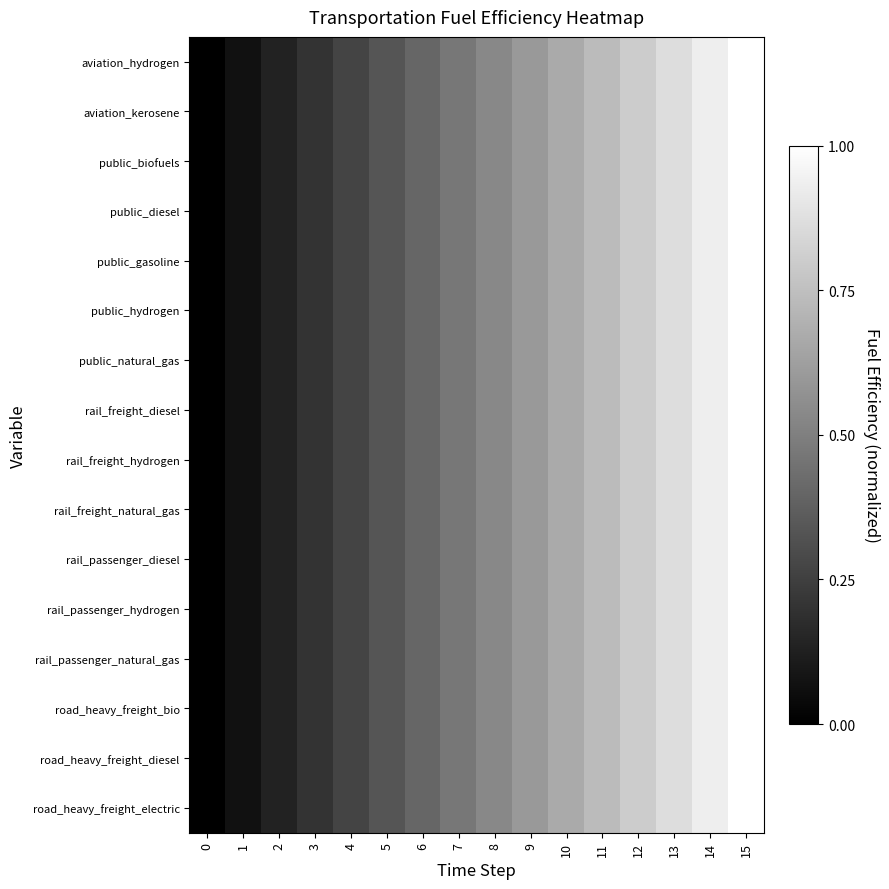

Reading left to right, list all the values displayed in this chart.

row_0: 0=0.0	1=0.1	2=0.1	3=0.2	4=0.3	5=0.3	6=0.4	7=0.5	8=0.5	9=0.6	10=0.7	11=0.7	12=0.8	13=0.9	14=0.9	15=1.0
row_1: 0=0.0	1=0.1	2=0.1	3=0.2	4=0.3	5=0.3	6=0.4	7=0.5	8=0.5	9=0.6	10=0.7	11=0.7	12=0.8	13=0.9	14=0.9	15=1.0
row_2: 0=0.0	1=0.1	2=0.1	3=0.2	4=0.3	5=0.3	6=0.4	7=0.5	8=0.5	9=0.6	10=0.7	11=0.7	12=0.8	13=0.9	14=0.9	15=1.0
row_3: 0=0.0	1=0.1	2=0.1	3=0.2	4=0.3	5=0.3	6=0.4	7=0.5	8=0.5	9=0.6	10=0.7	11=0.7	12=0.8	13=0.9	14=0.9	15=1.0
row_4: 0=0.0	1=0.1	2=0.1	3=0.2	4=0.3	5=0.3	6=0.4	7=0.5	8=0.5	9=0.6	10=0.7	11=0.7	12=0.8	13=0.9	14=0.9	15=1.0
row_5: 0=0.0	1=0.1	2=0.1	3=0.2	4=0.3	5=0.3	6=0.4	7=0.5	8=0.5	9=0.6	10=0.7	11=0.7	12=0.8	13=0.9	14=0.9	15=1.0
row_6: 0=0.0	1=0.1	2=0.1	3=0.2	4=0.3	5=0.3	6=0.4	7=0.5	8=0.5	9=0.6	10=0.7	11=0.7	12=0.8	13=0.9	14=0.9	15=1.0
row_7: 0=0.0	1=0.1	2=0.1	3=0.2	4=0.3	5=0.3	6=0.4	7=0.5	8=0.5	9=0.6	10=0.7	11=0.7	12=0.8	13=0.9	14=0.9	15=1.0
row_8: 0=0.0	1=0.1	2=0.1	3=0.2	4=0.3	5=0.3	6=0.4	7=0.5	8=0.5	9=0.6	10=0.7	11=0.7	12=0.8	13=0.9	14=0.9	15=1.0
row_9: 0=0.0	1=0.1	2=0.1	3=0.2	4=0.3	5=0.3	6=0.4	7=0.5	8=0.5	9=0.6	10=0.7	11=0.7	12=0.8	13=0.9	14=0.9	15=1.0
row_10: 0=0.0	1=0.1	2=0.1	3=0.2	4=0.3	5=0.3	6=0.4	7=0.5	8=0.5	9=0.6	10=0.7	11=0.7	12=0.8	13=0.9	14=0.9	15=1.0
row_11: 0=0.0	1=0.1	2=0.1	3=0.2	4=0.3	5=0.3	6=0.4	7=0.5	8=0.5	9=0.6	10=0.7	11=0.7	12=0.8	13=0.9	14=0.9	15=1.0
row_12: 0=0.0	1=0.1	2=0.1	3=0.2	4=0.3	5=0.3	6=0.4	7=0.5	8=0.5	9=0.6	10=0.7	11=0.7	12=0.8	13=0.9	14=0.9	15=1.0
row_13: 0=0.0	1=0.1	2=0.1	3=0.2	4=0.3	5=0.3	6=0.4	7=0.5	8=0.5	9=0.6	10=0.7	11=0.7	12=0.8	13=0.9	14=0.9	15=1.0
row_14: 0=0.0	1=0.1	2=0.1	3=0.2	4=0.3	5=0.3	6=0.4	7=0.5	8=0.5	9=0.6	10=0.7	11=0.7	12=0.8	13=0.9	14=0.9	15=1.0
row_15: 0=0.0	1=0.1	2=0.1	3=0.2	4=0.3	5=0.3	6=0.4	7=0.5	8=0.5	9=0.6	10=0.7	11=0.7	12=0.8	13=0.9	14=0.9	15=1.0